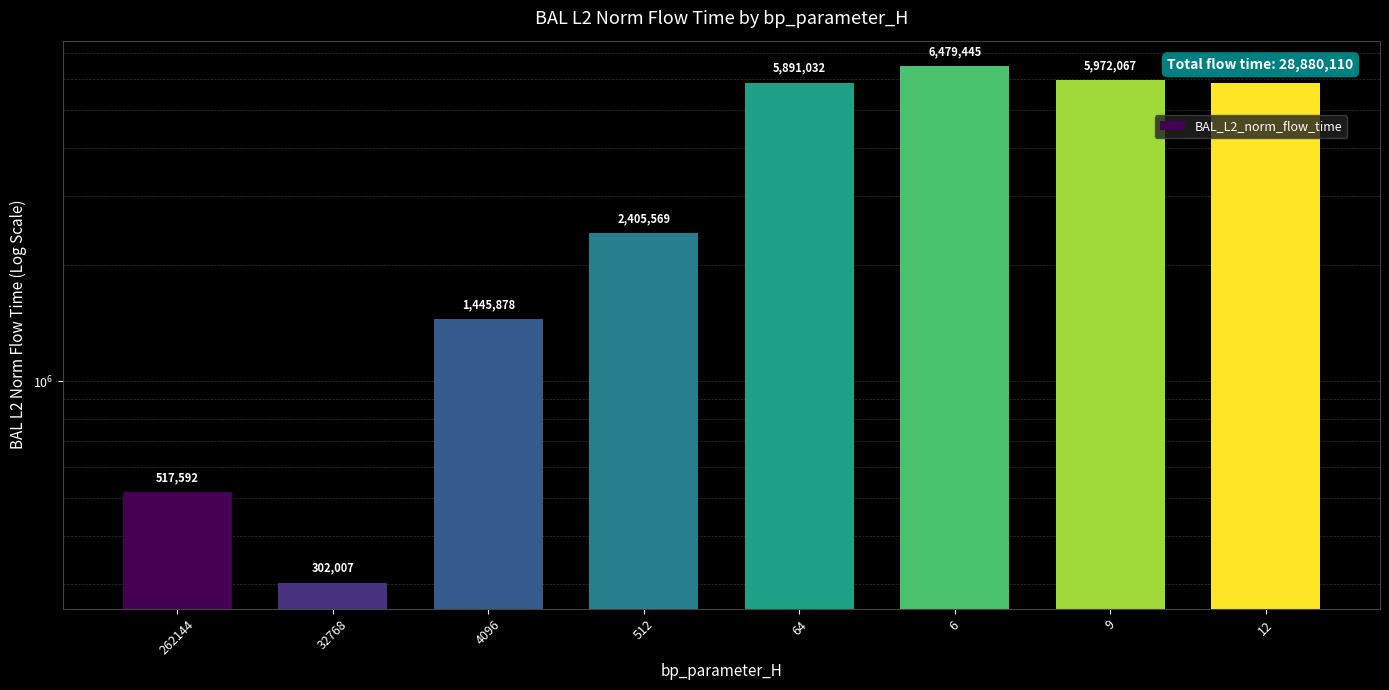

Reading left to right, list all the values displayed in this chart.

262144=517591.9	32768=302006.8	4096=1445877.9	512=2405568.7	64=5891032.2	6=6479444.7	9=5972066.8	12=5866520.8